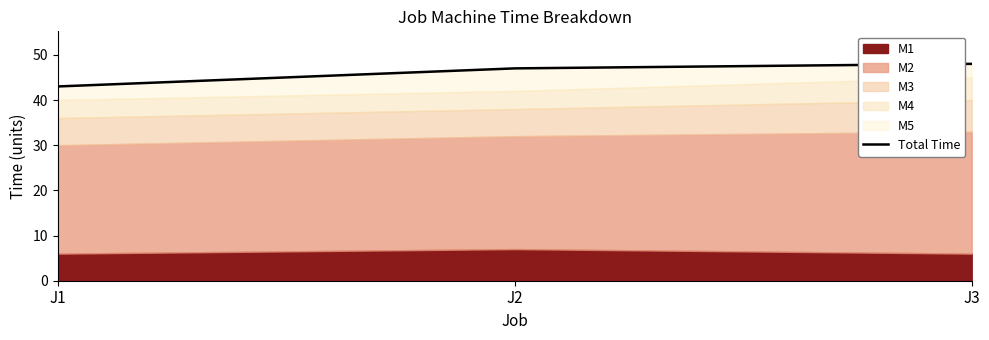

At which label does the data first exceed 47?

J3